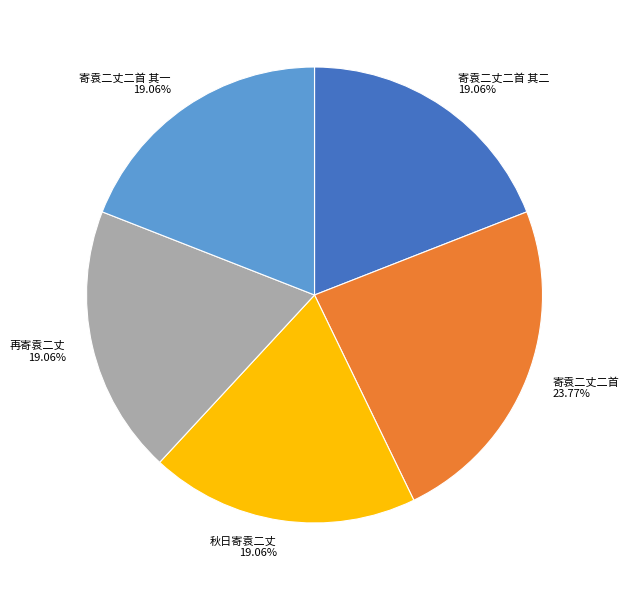

How many slices are in this pie chart?

5